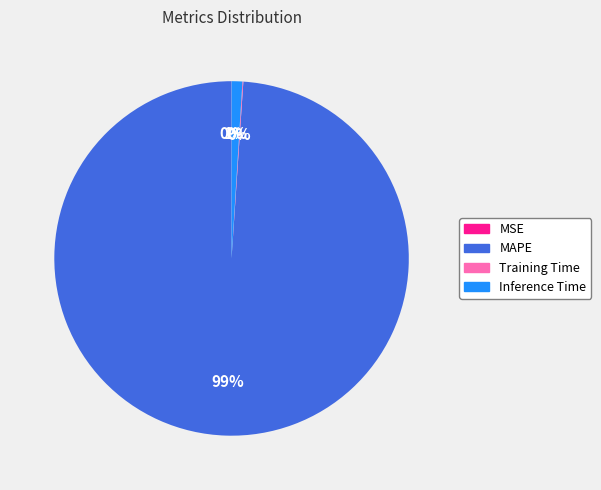

To the nearest percent, what is the difference between the largest and smallest slice percentages?

99%